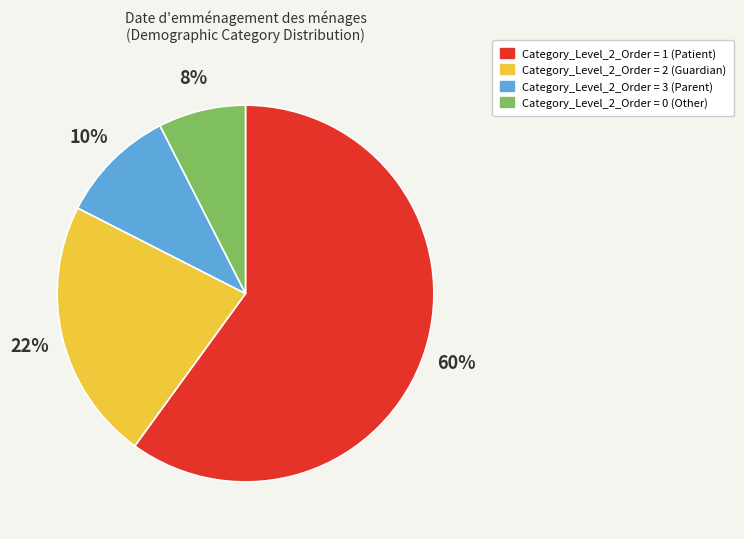

Does any single category account for the majority?

Yes